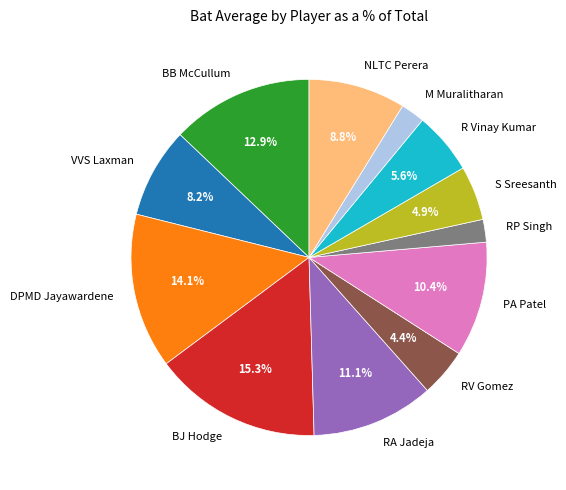

How many slices are in this pie chart?

12